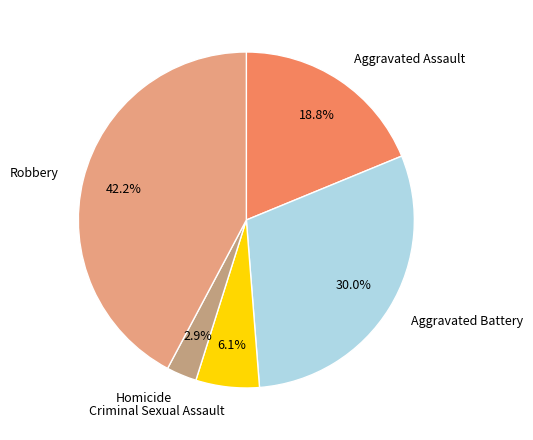

Rank the categories by value from lowest to highest.

Homicide, Criminal Sexual Assault, Aggravated Assault, Aggravated Battery, Robbery